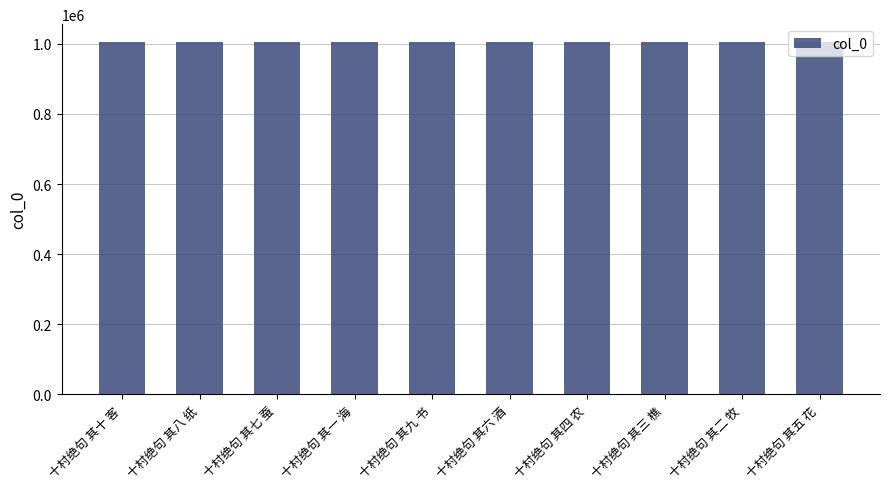

What is the difference between the maximum and minimum values?

606